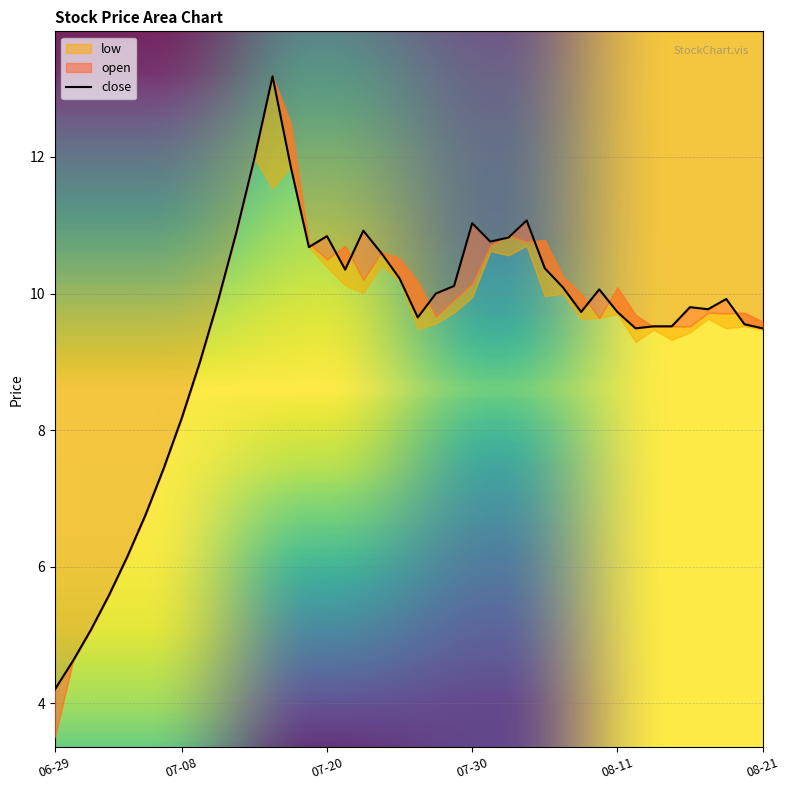

At how many categories does at least one series exceed 10?

20